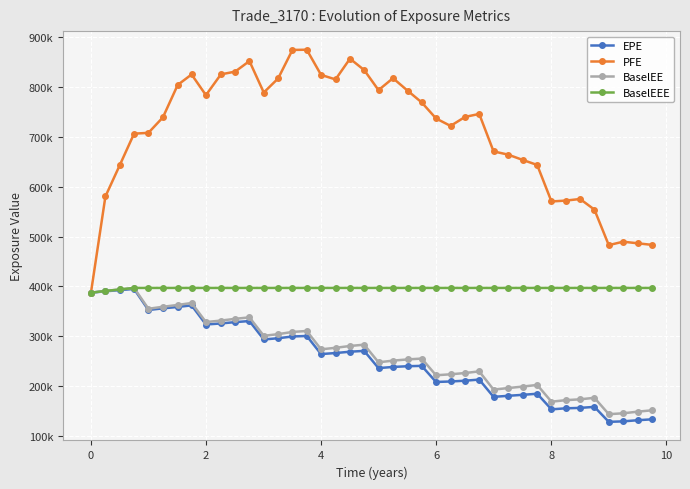

What is the value of the BaselEEE point at the 31st from the left?

397129